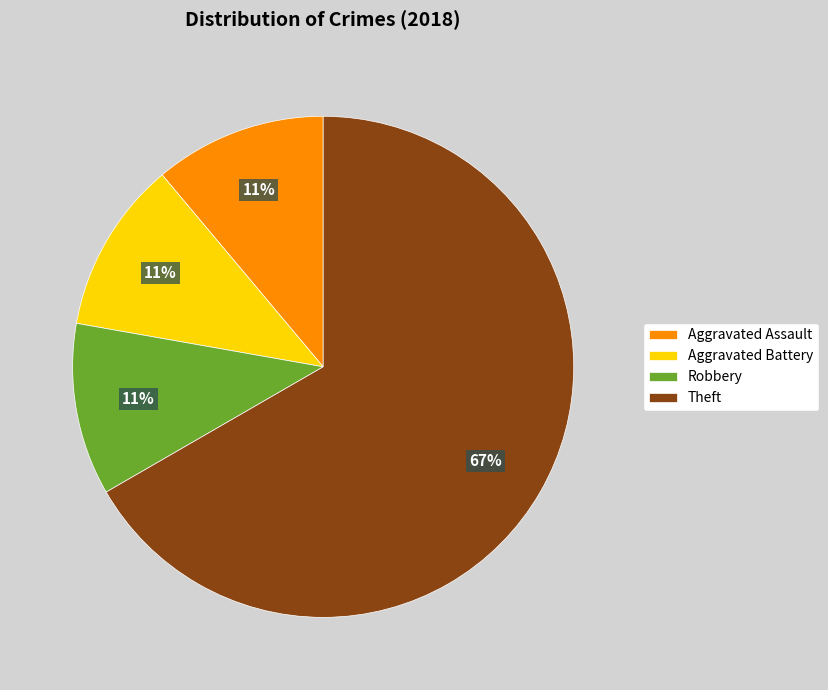

Combined, do Aggravated Battery and Theft account for over 50%?

Yes